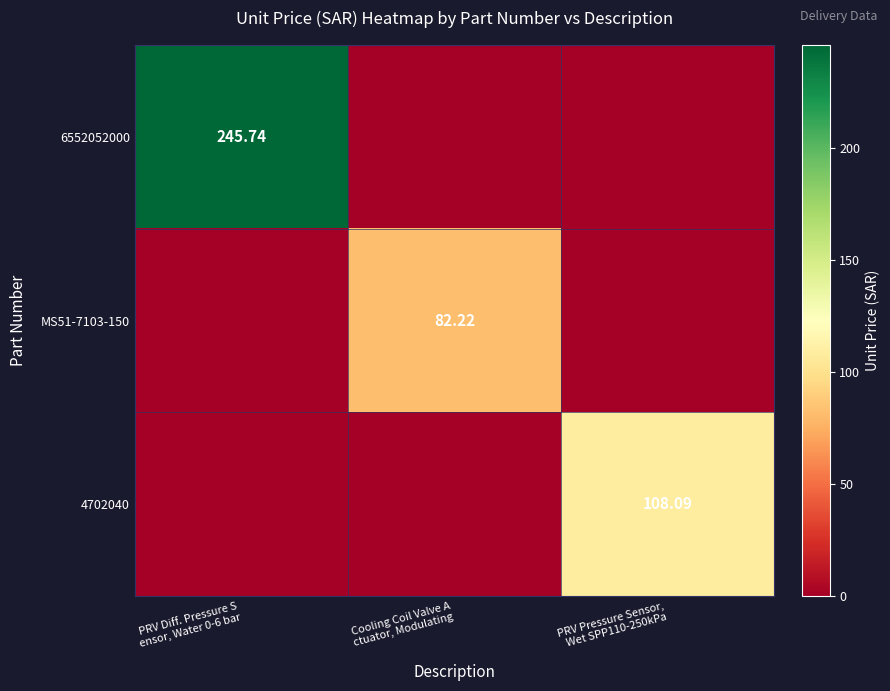

Count the number of data series in this chart.

3